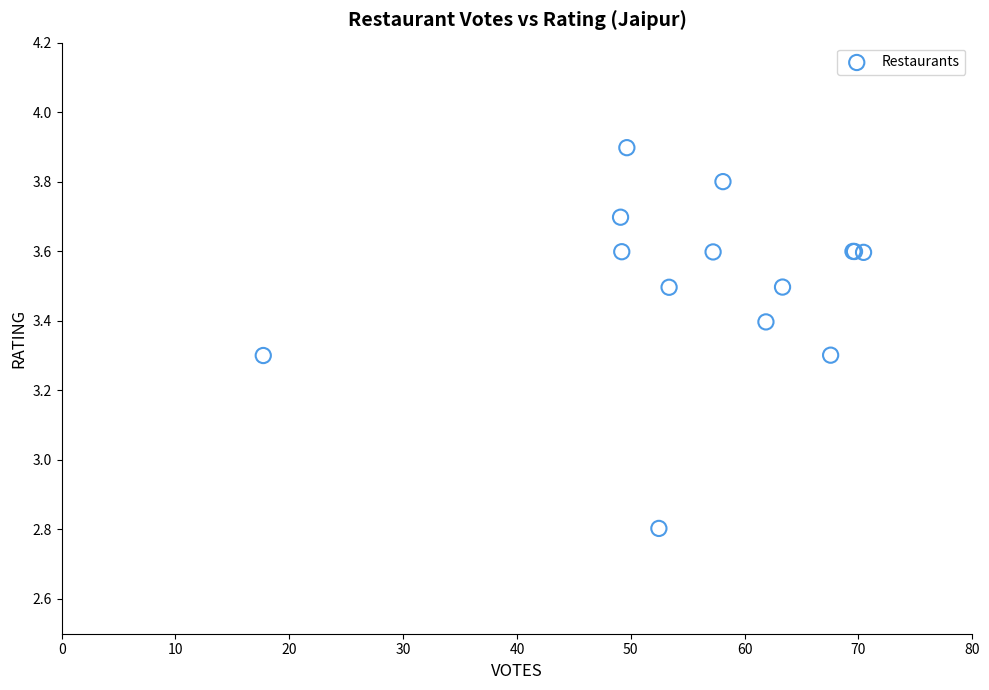

What Y value in the scatter plot is closest to 3?

2.8